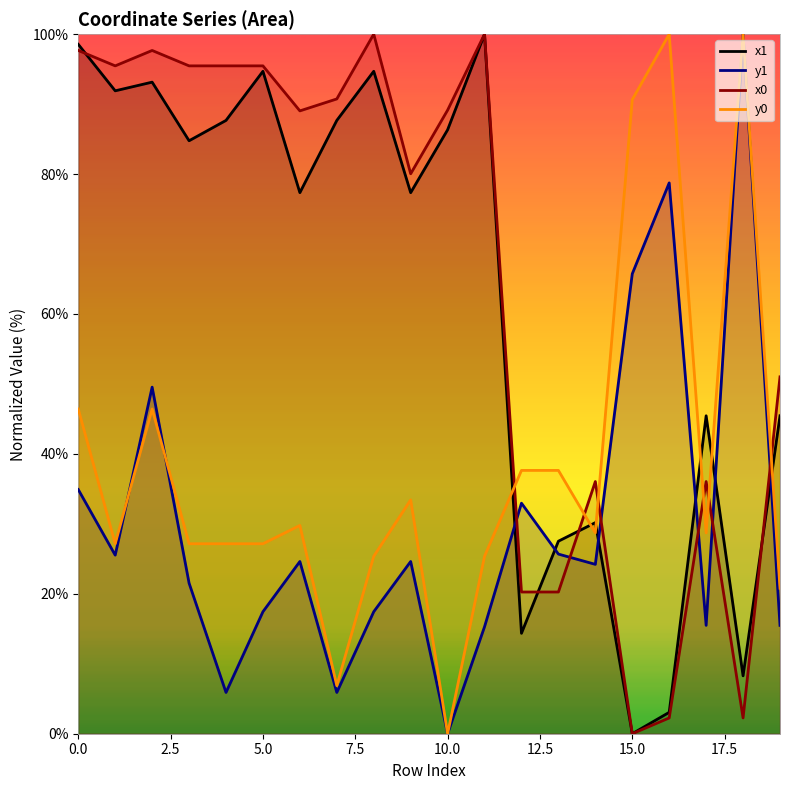

Does the chart display data point markers on the line(s)?

No